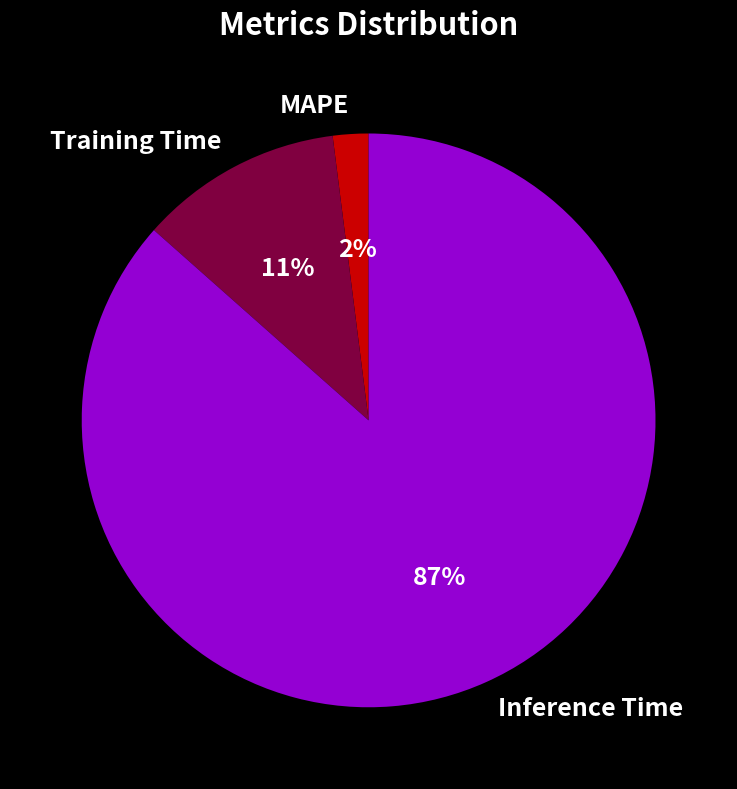

Is it true that Inference Time is 87% of the pie?

True